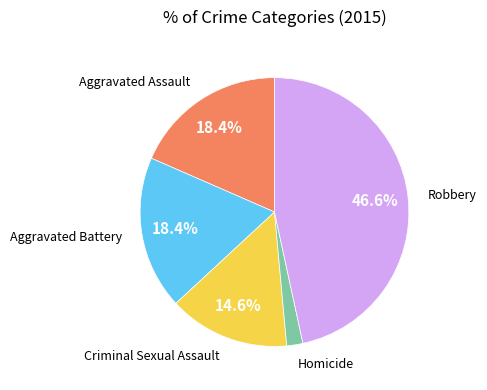

Does any single category account for the majority?

No